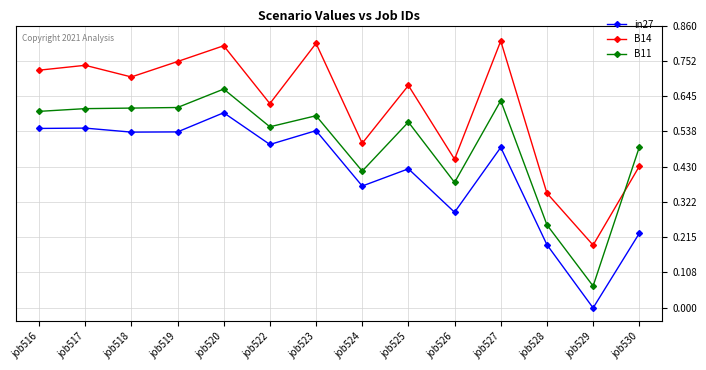

At which category is the sum across all series the highest?

job520